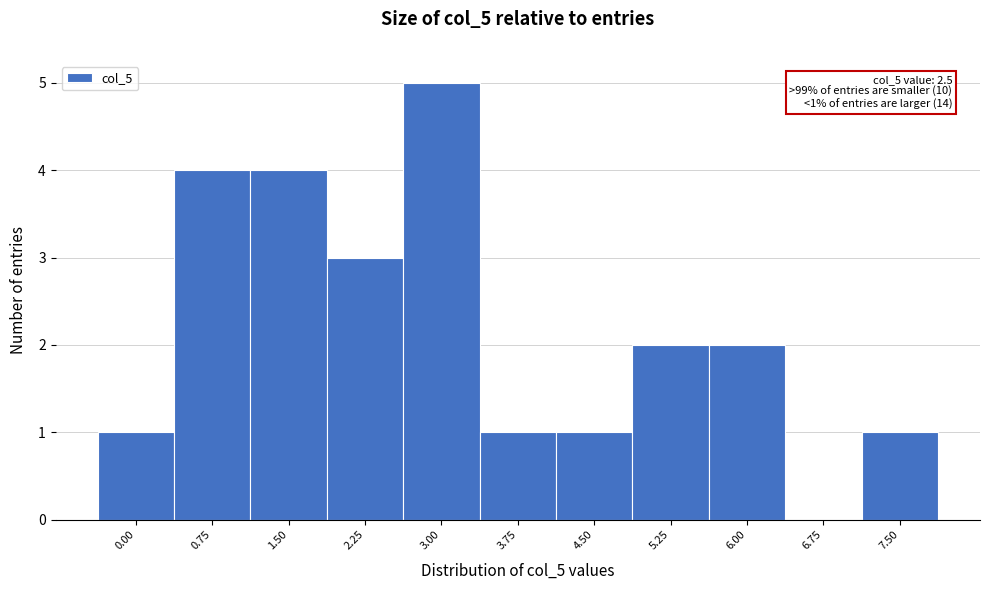

What is the change in value from 2.25 to 6.75?

-3